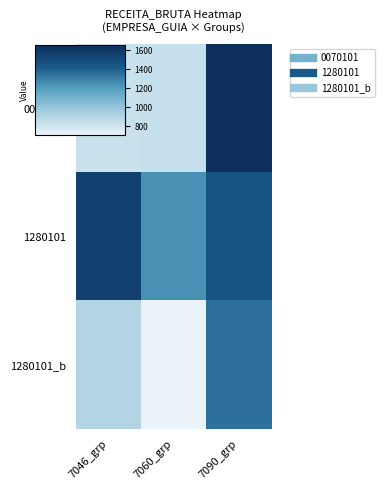

Which series has the largest total across all categories?

1280101